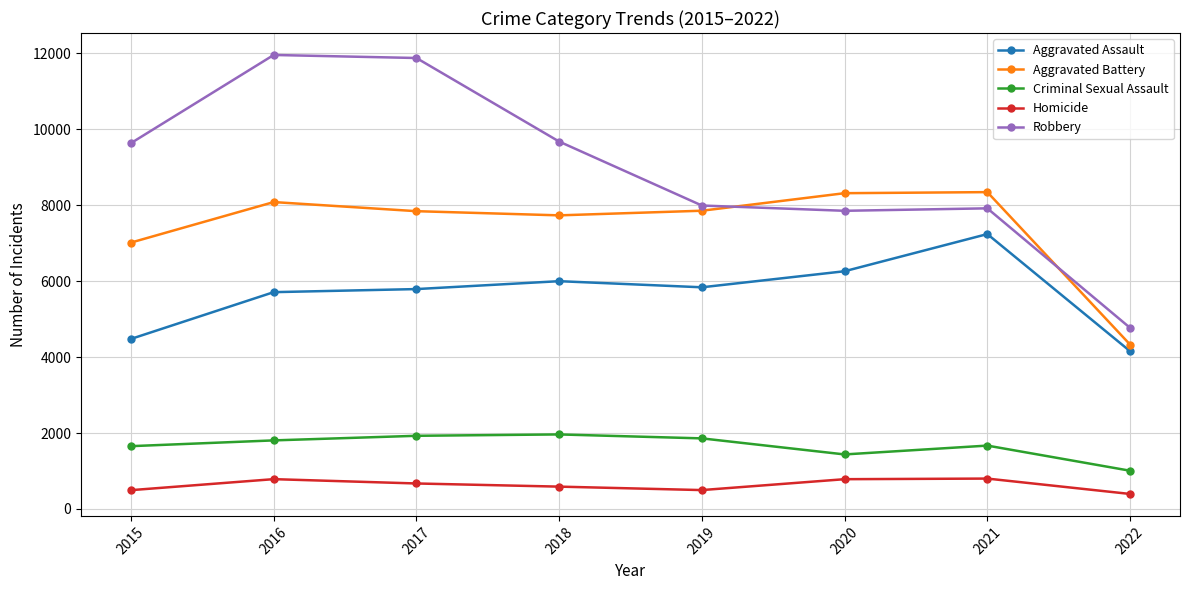

True or false: Criminal Sexual Assault and Homicide cross at least once.

False